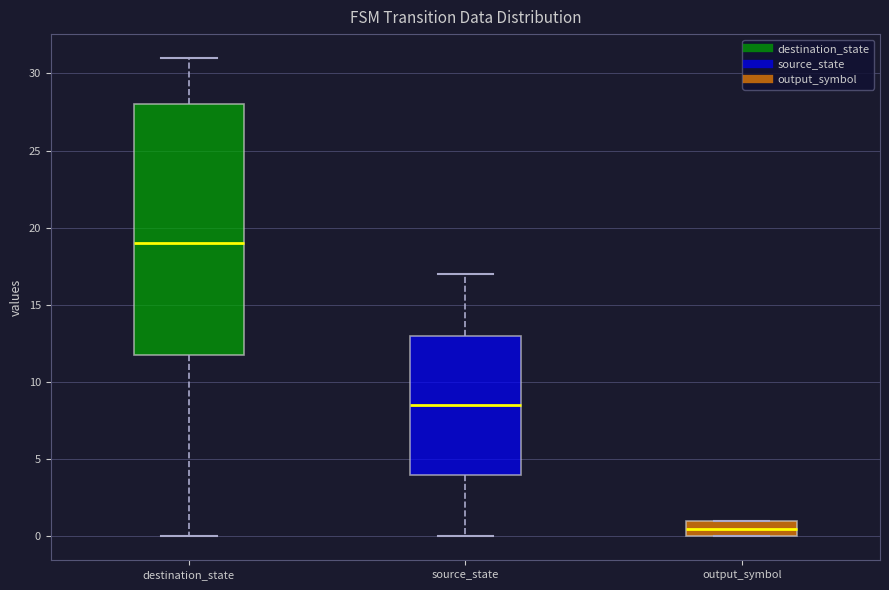

Reading left to right, transcribe this box plot: for each box, give where its median line is, the range the box spans, and where its two whiskers end, as read against the y-axis. The values are not printed on the chart, so give them approximately, as read against the axis.

destination_state: median 19.0, box 12.0 to 28.0, whiskers 0.0 to 31.0
source_state: median 8.5, box 4.0 to 13.0, whiskers 0.0 to 17.0
output_symbol: median 0.5, box 0.0 to 1.0, whiskers 0.0 to 1.0